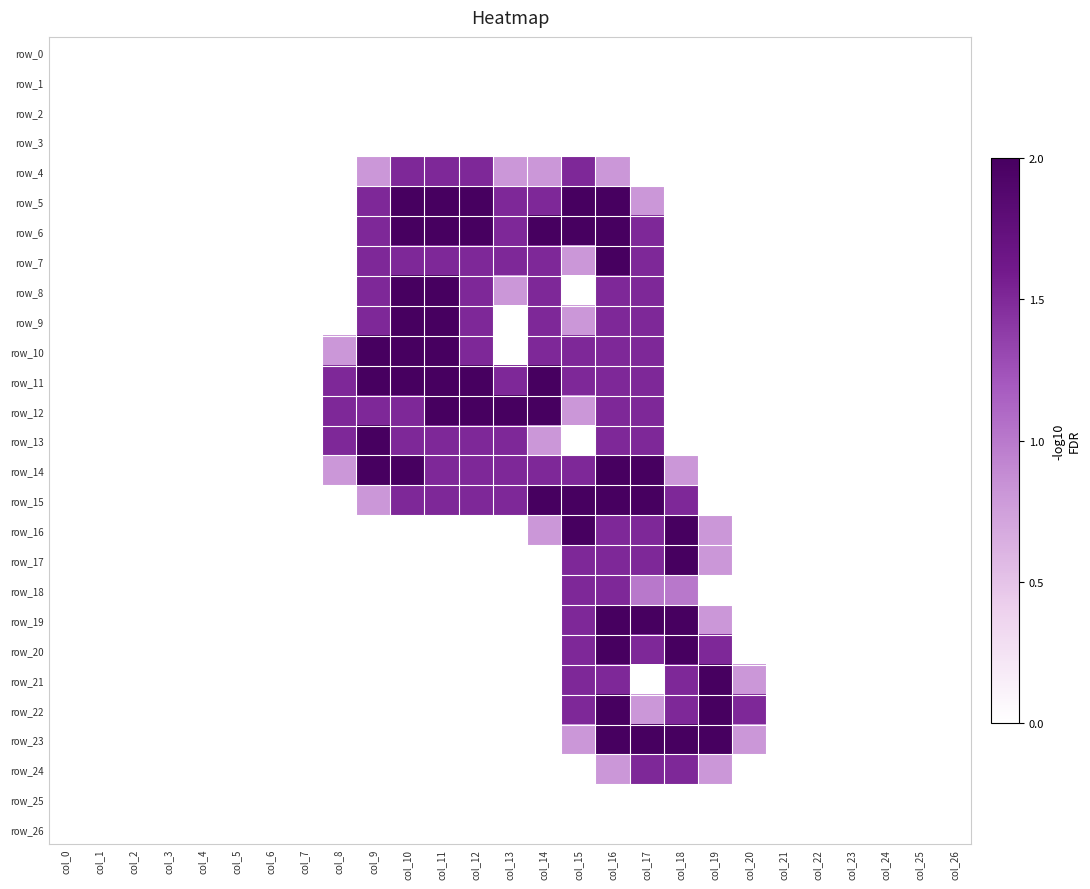

Count the row_24 values in the range 0 to 1.

25